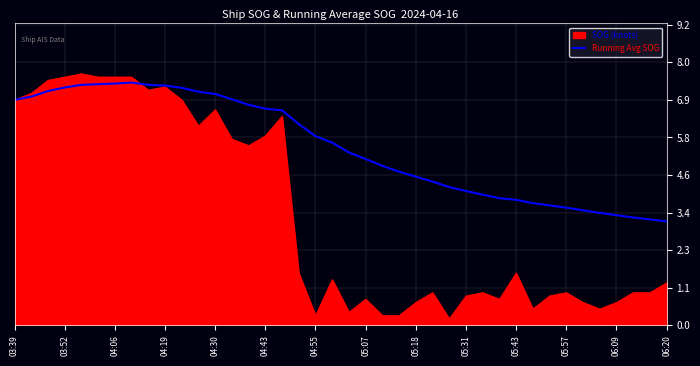

How many lines are shown in the chart?

2